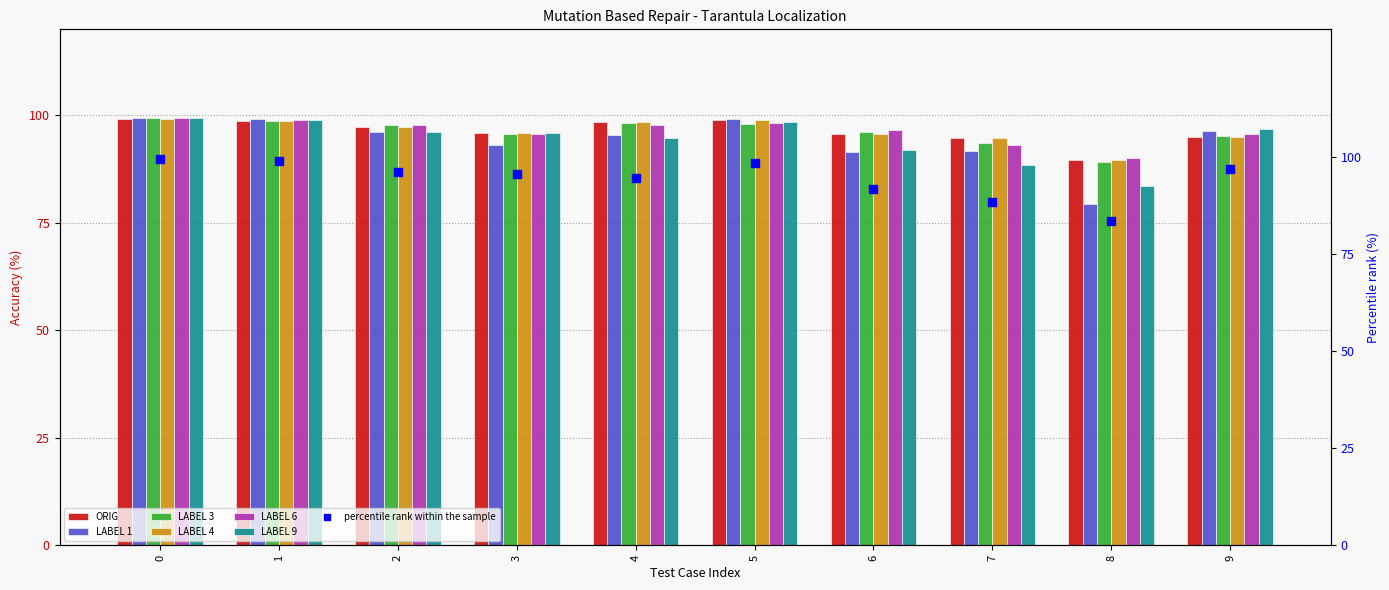

What is the total value across all series at 6?

567.5